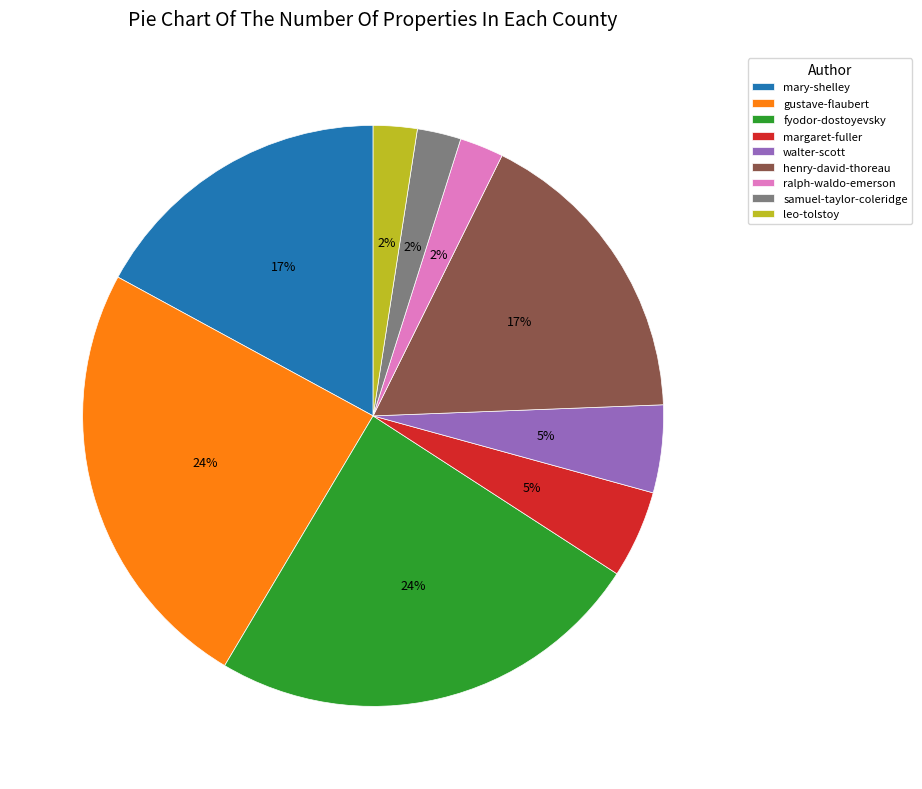

Which has a higher value, margaret-fuller or leo-tolstoy?

margaret-fuller